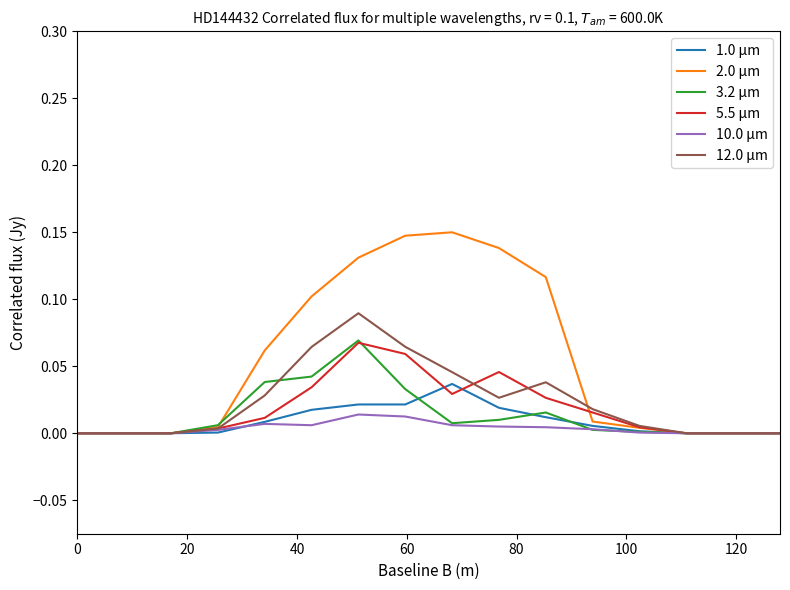

True or false: 3.2 μm and 1.0 μm intersect in this chart.

True